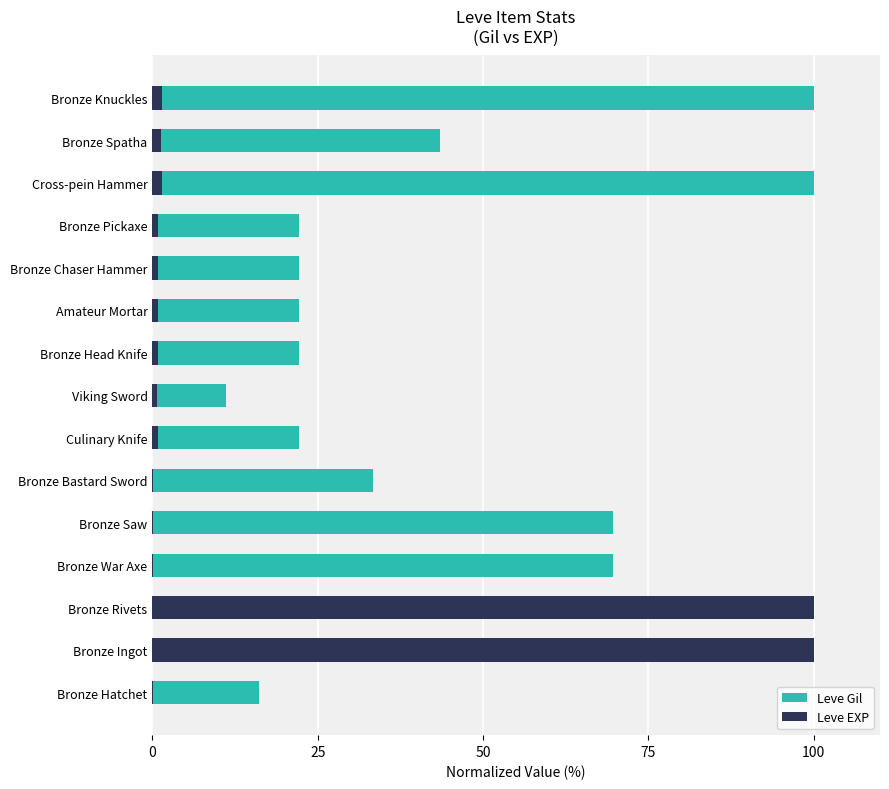

Count the number of data series in this chart.

2